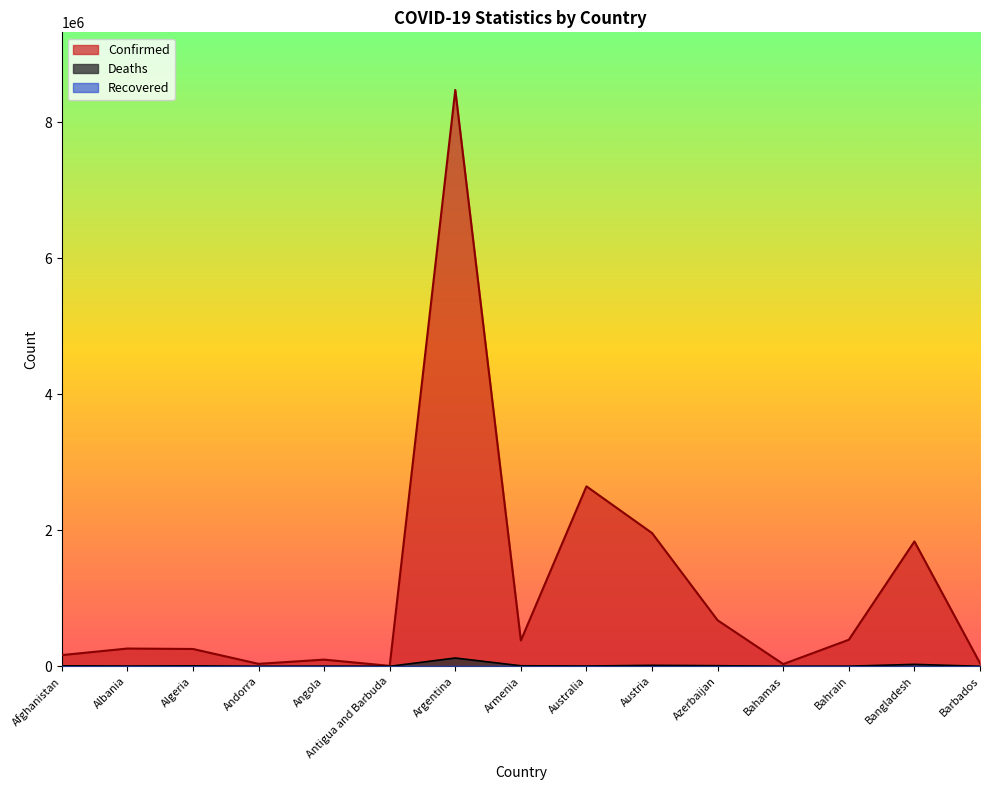

What is the maximum value for Deaths?

121834